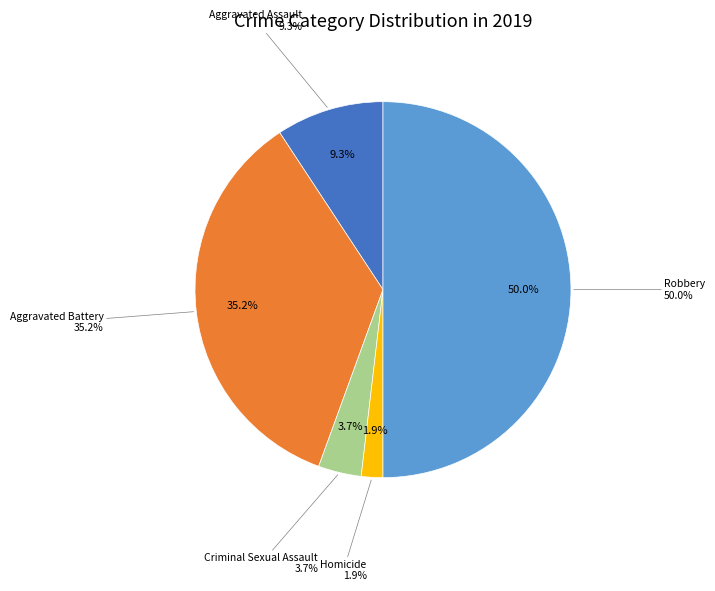

Approximately how many times larger is the value at Homicide compared to Criminal Sexual Assault?

0.5